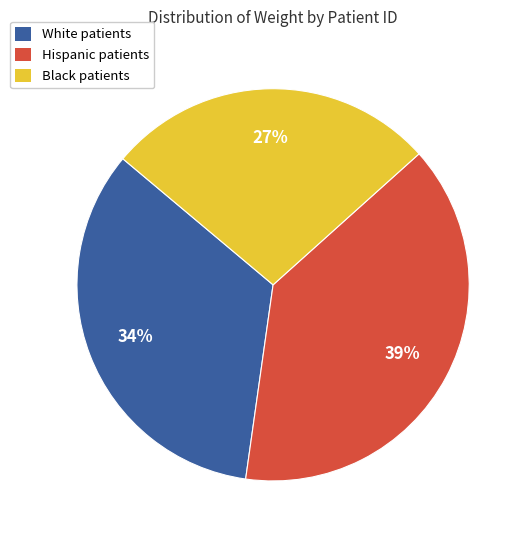

Is there any slice that represents more than half of the pie?

No